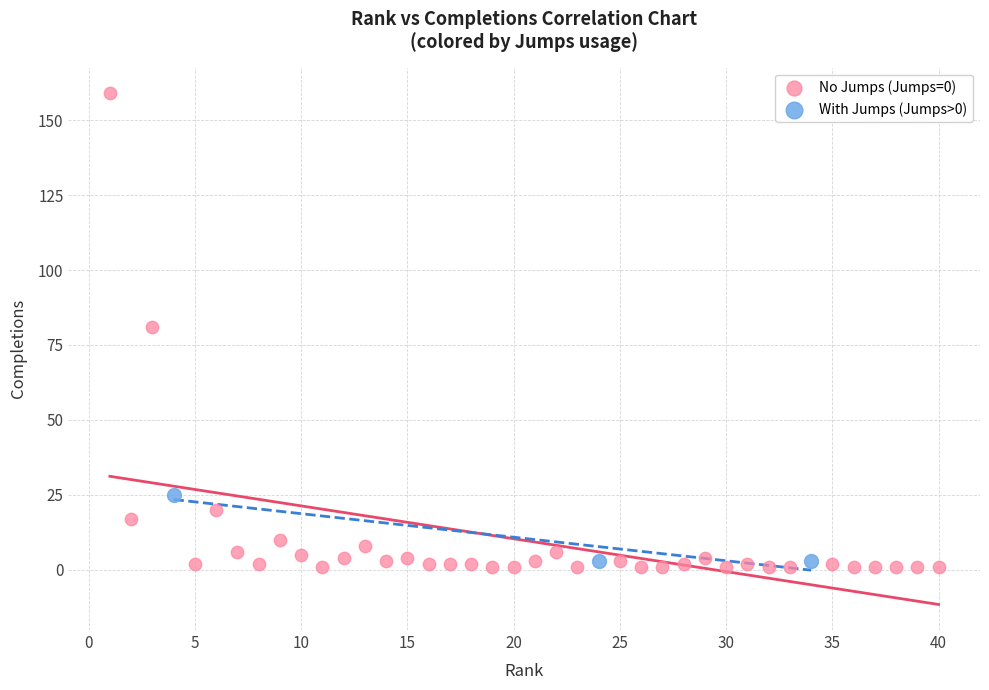

Which series has the widest spread of Y values?

No Jumps (Jumps=0)